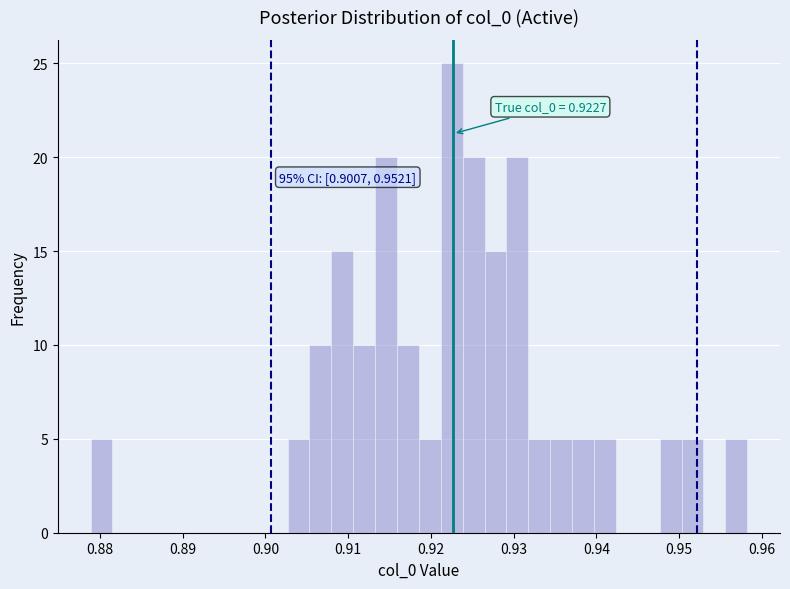

Around what value on the x-axis is the tallest bar? Give the approximate position of its centre, as read against the axis.

0.923